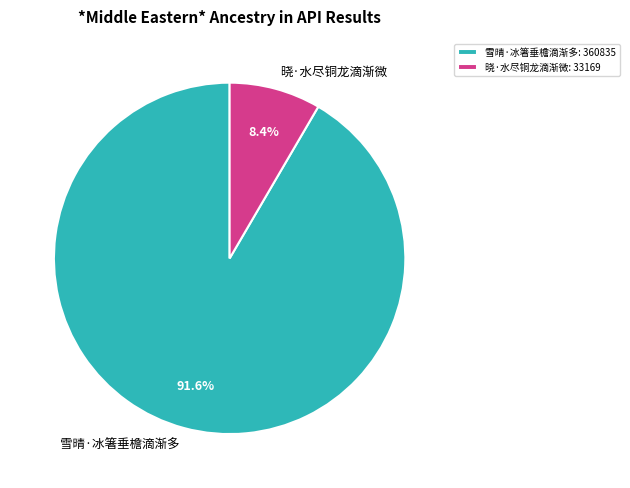

Is the sum of 雪晴·冰箸垂檐滴渐多 and 晓·水尽铜龙滴渐微 greater than half?

Yes